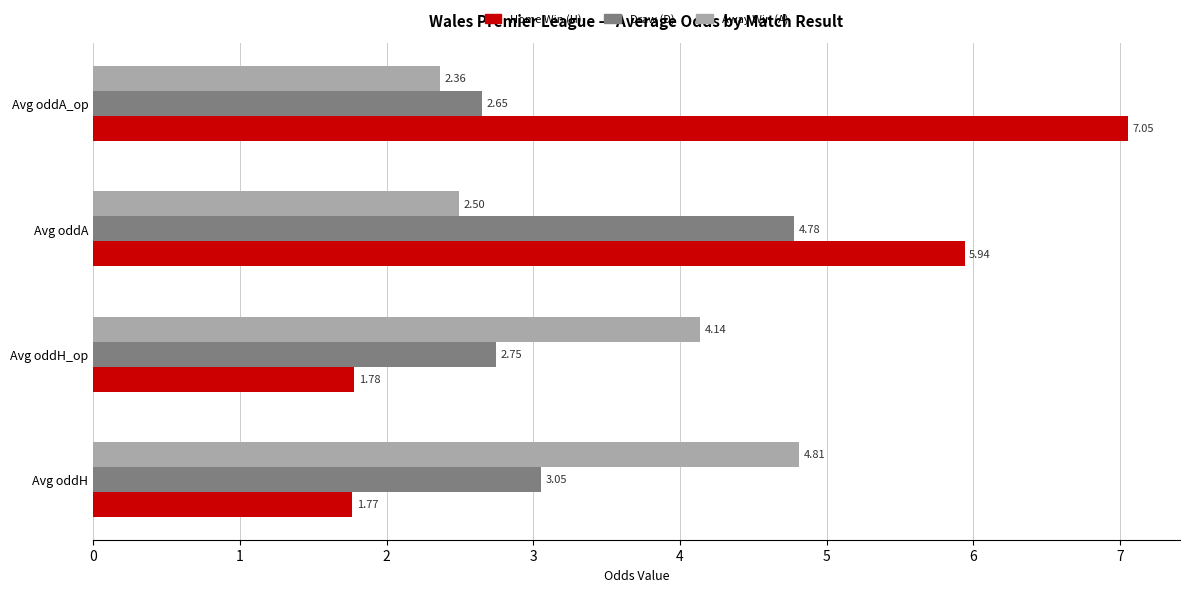

Which series has the largest range (max minus min)?

Home Win (H)